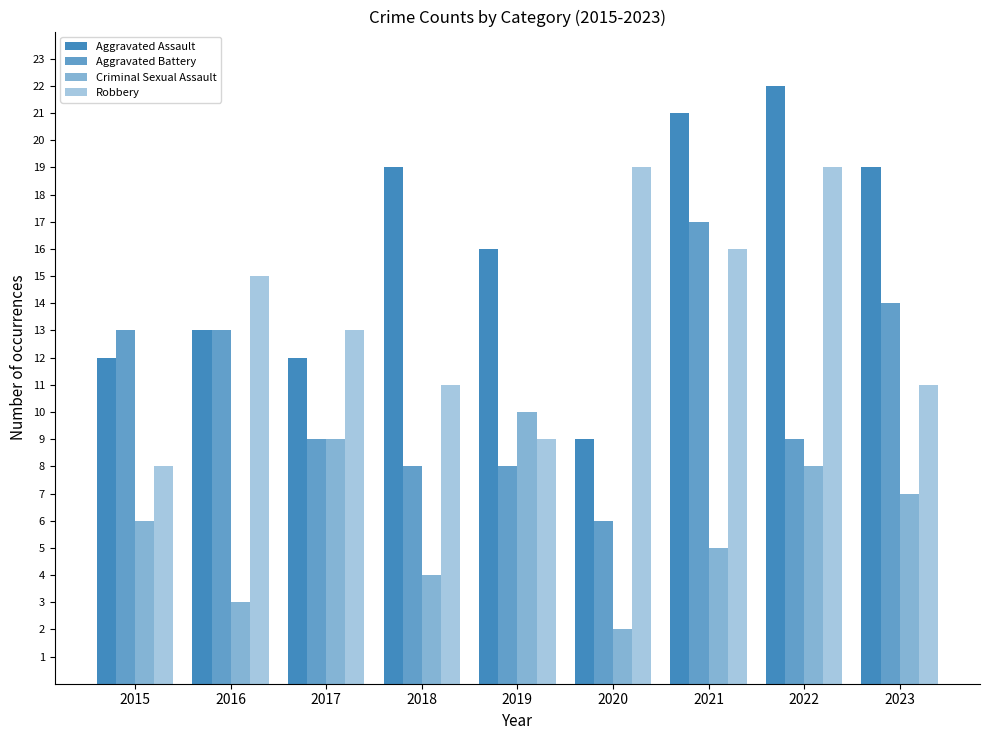

How many series are shown in this chart?

4